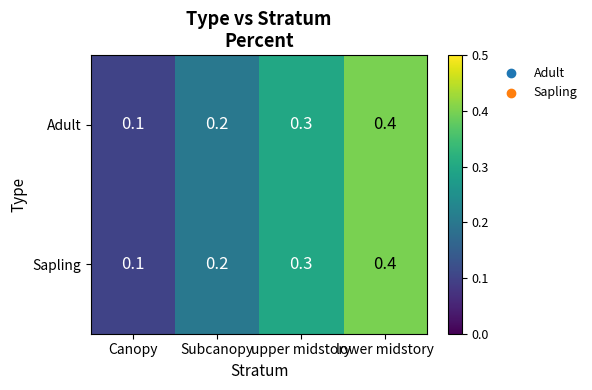

What is the difference between the maximum and minimum values in the Sapling series?

0.3